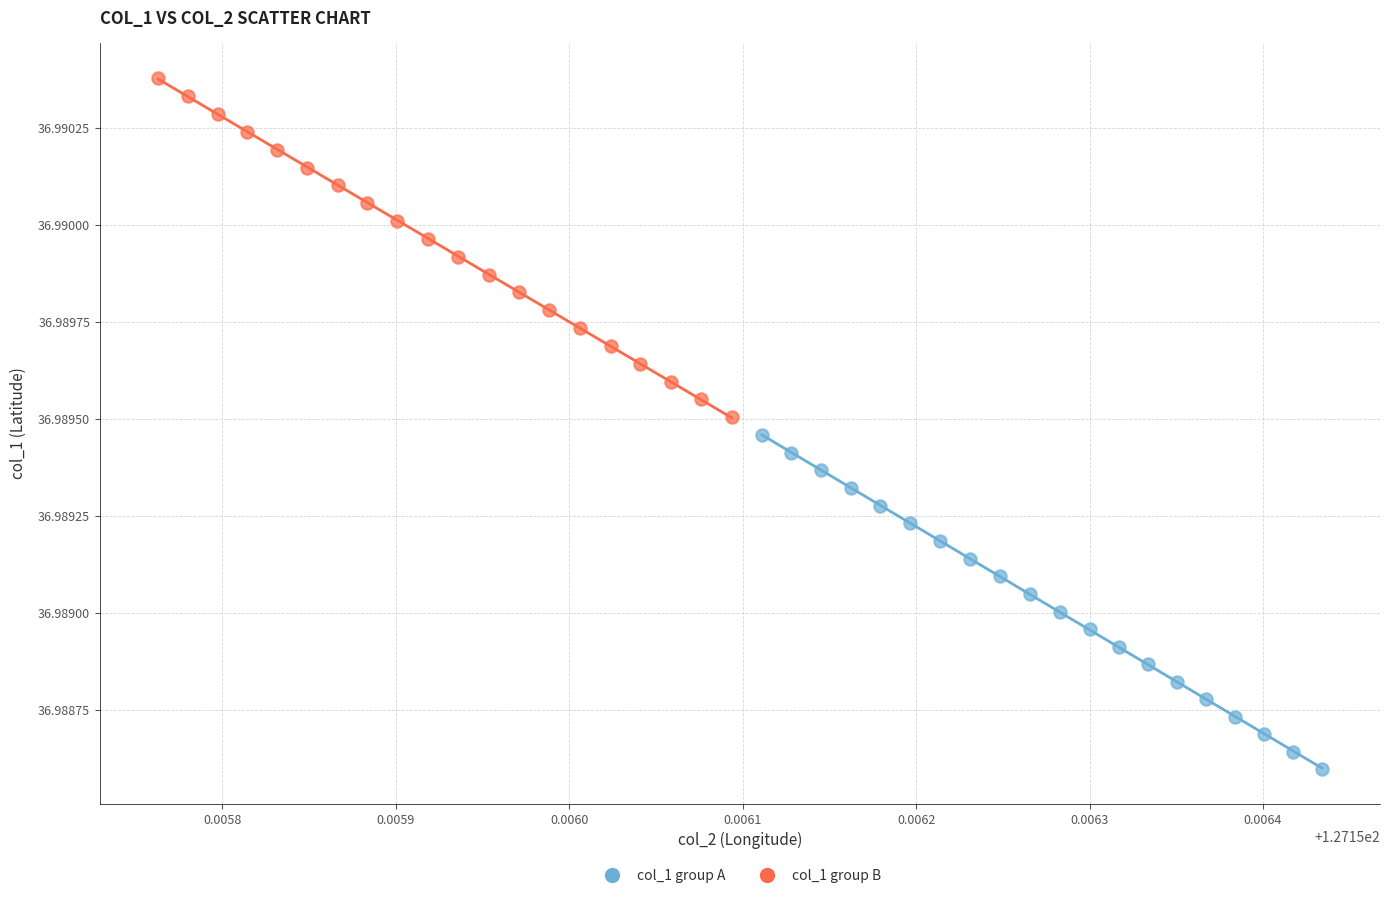

What are all the series names shown in the legend?

col_1 group A, col_1 group B